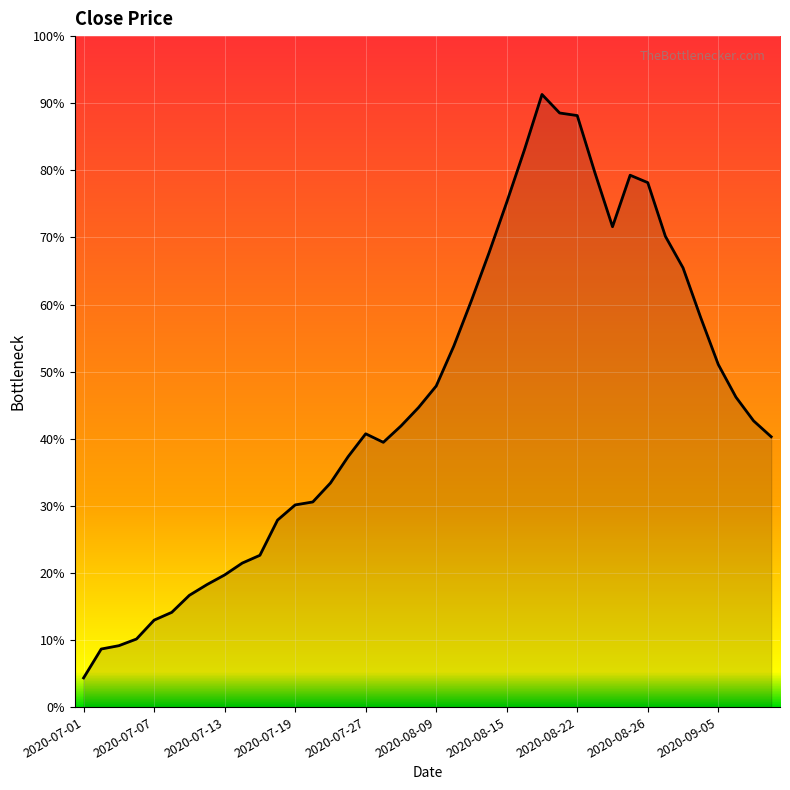

Does the chart have visible grid lines?

Yes